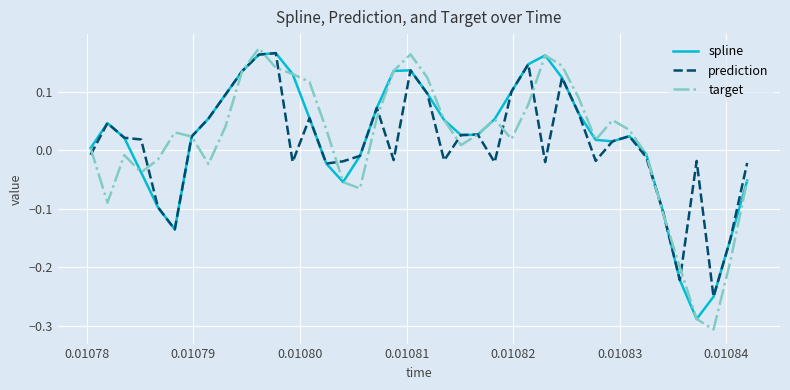

How many lines are shown in the chart?

3